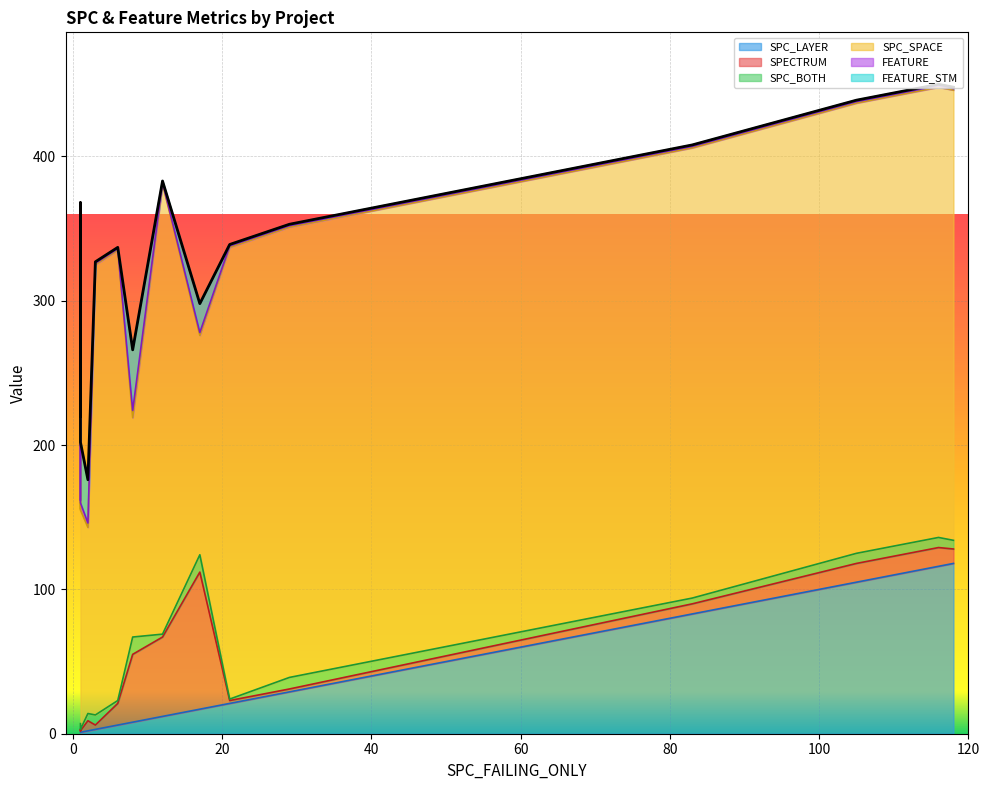

The FEATURE_STM series shows 1 at 29. True or false?

True